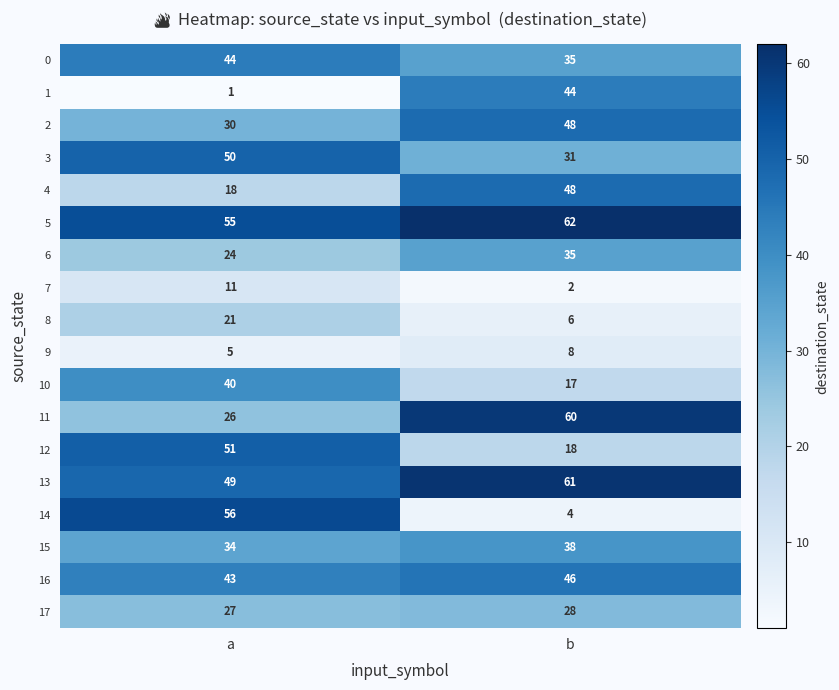

Which series has the largest total across all categories?

5